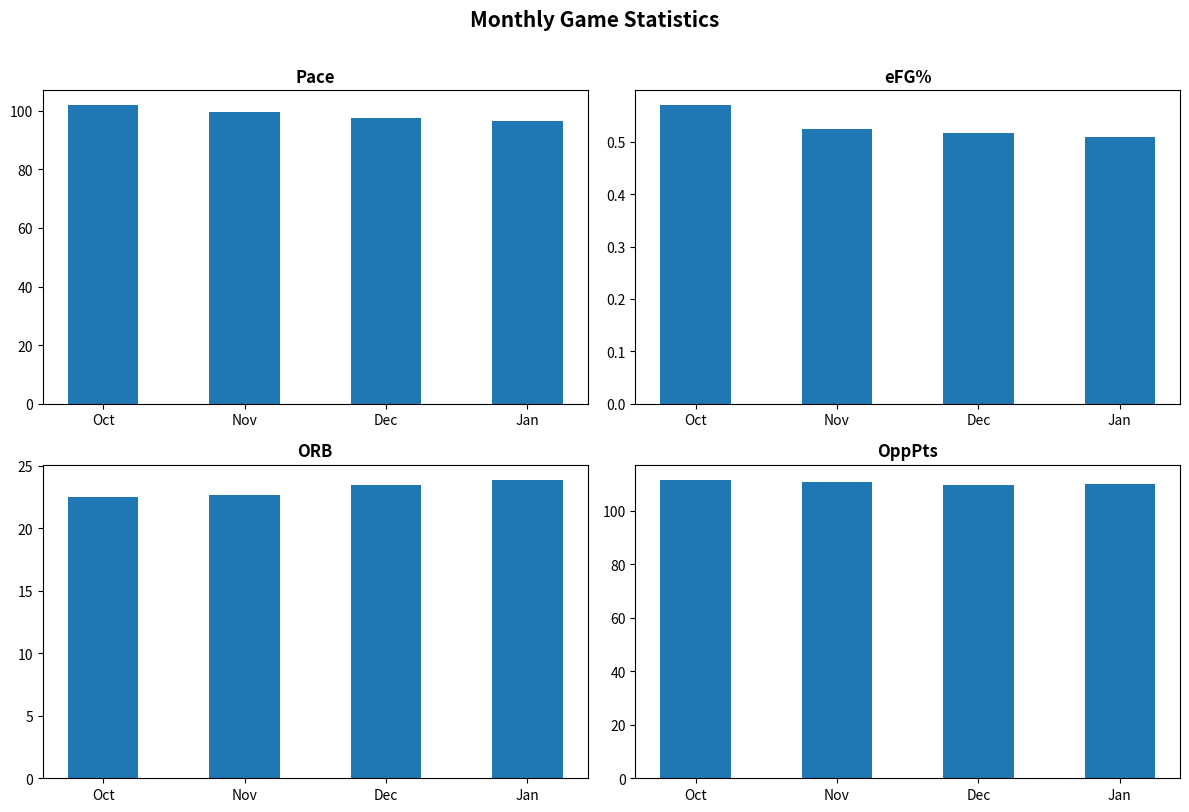

Which series has the largest total across all categories?

OppPts